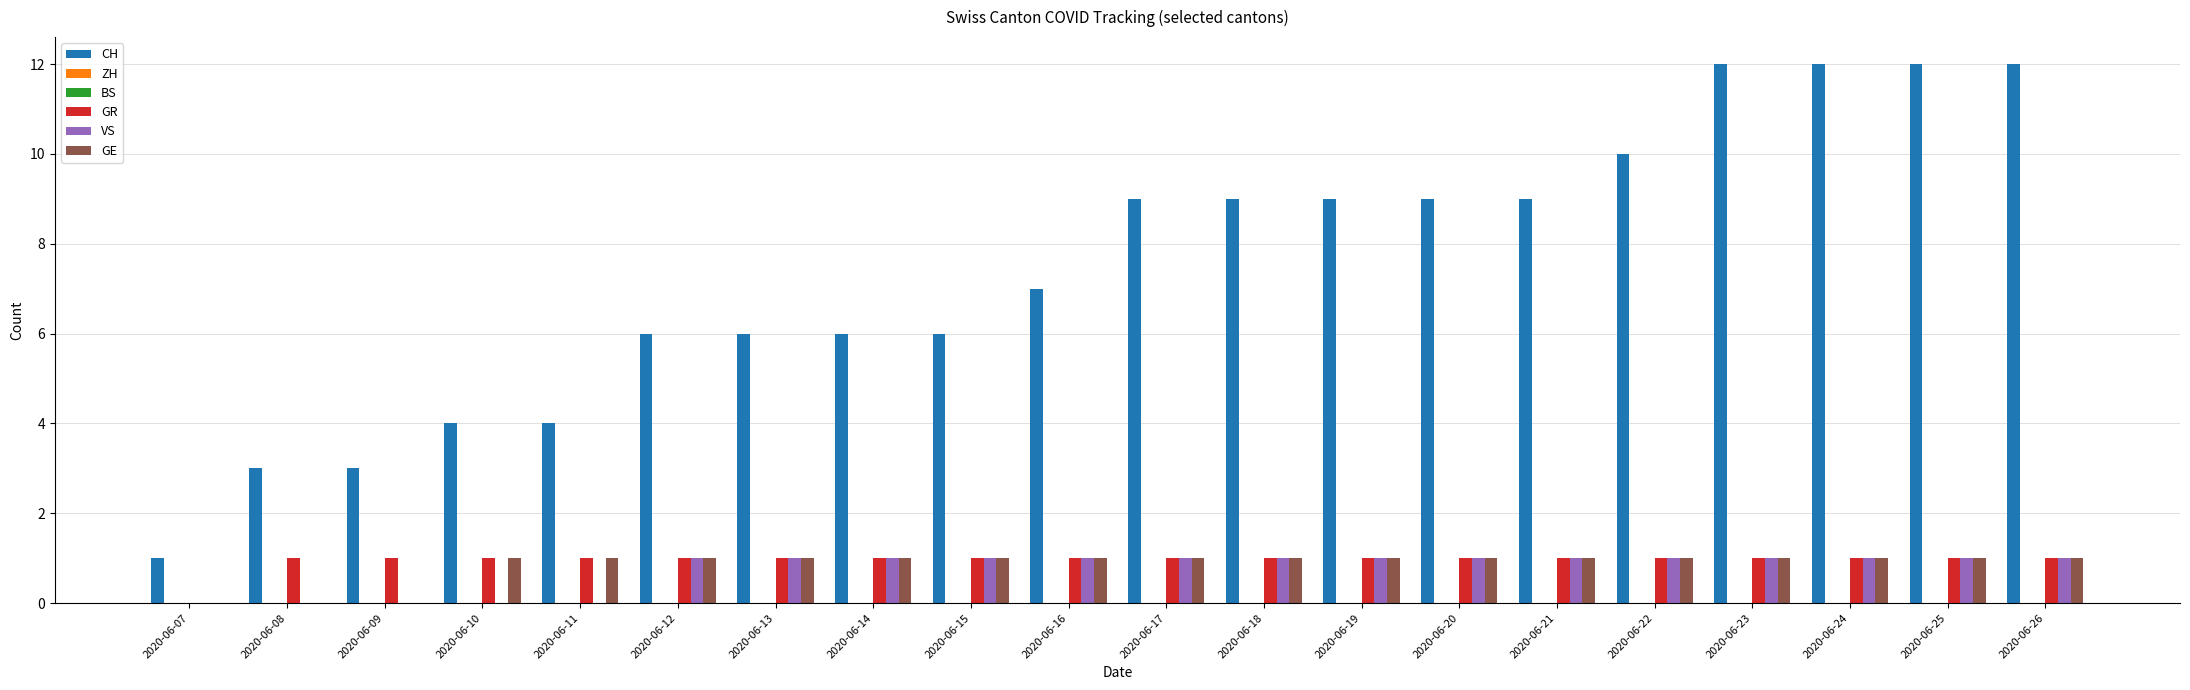

Which series has the widest spread of values?

CH